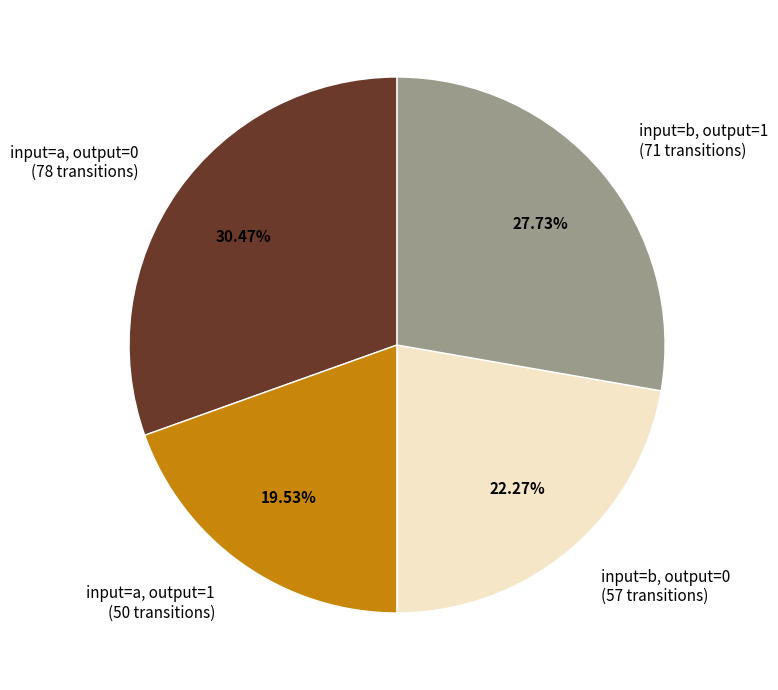

Between input=a, output=0 (78 transitions) and input=b, output=1 (71 transitions), which is larger?

input=a, output=0 (78 transitions)